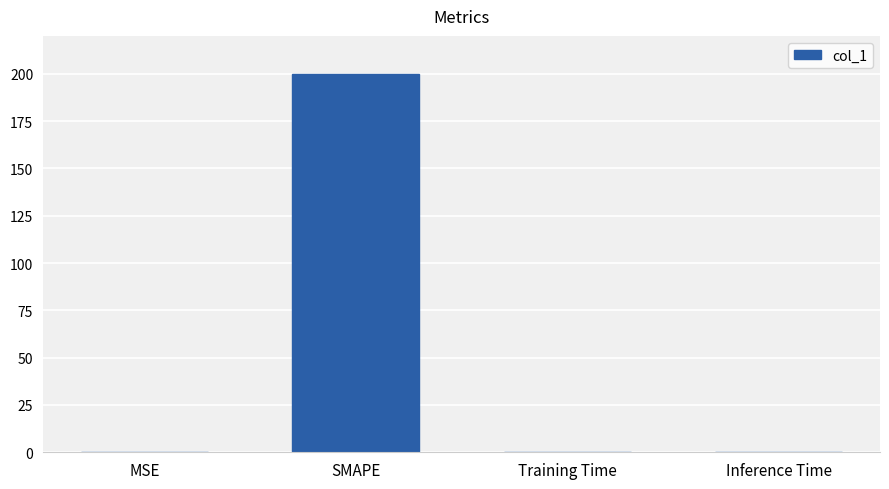

What is the change in value from MSE to Inference Time?

-0.2